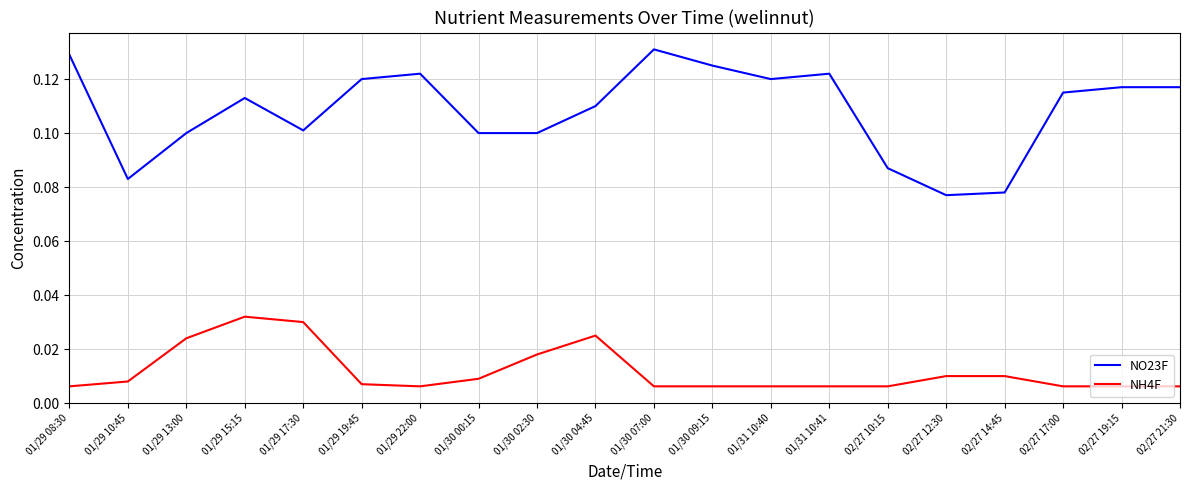

Is the value of NH4F at 02/27 19:15 greater than the value of NO23F at 01/29 19:45?

No